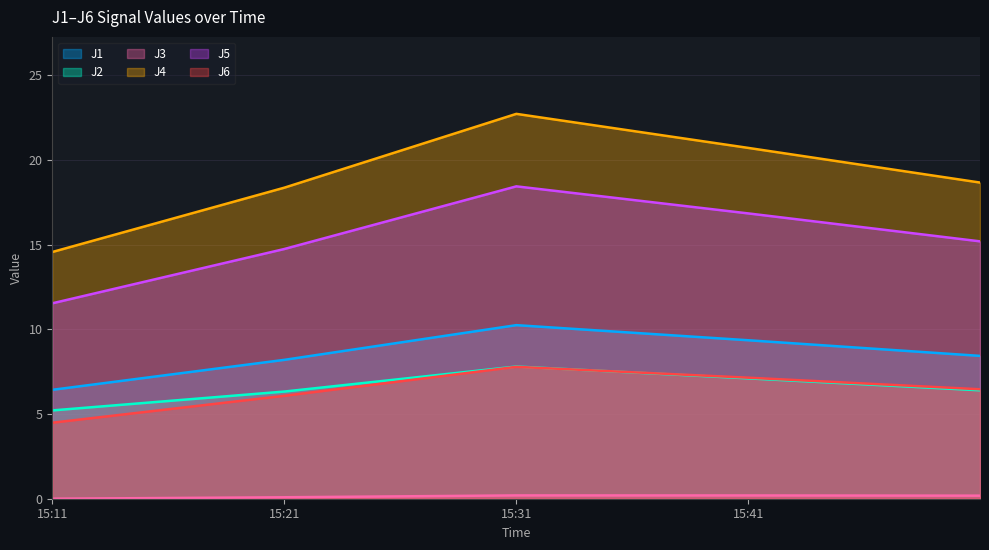

True or false: J3 and J4 cross at least once.

False